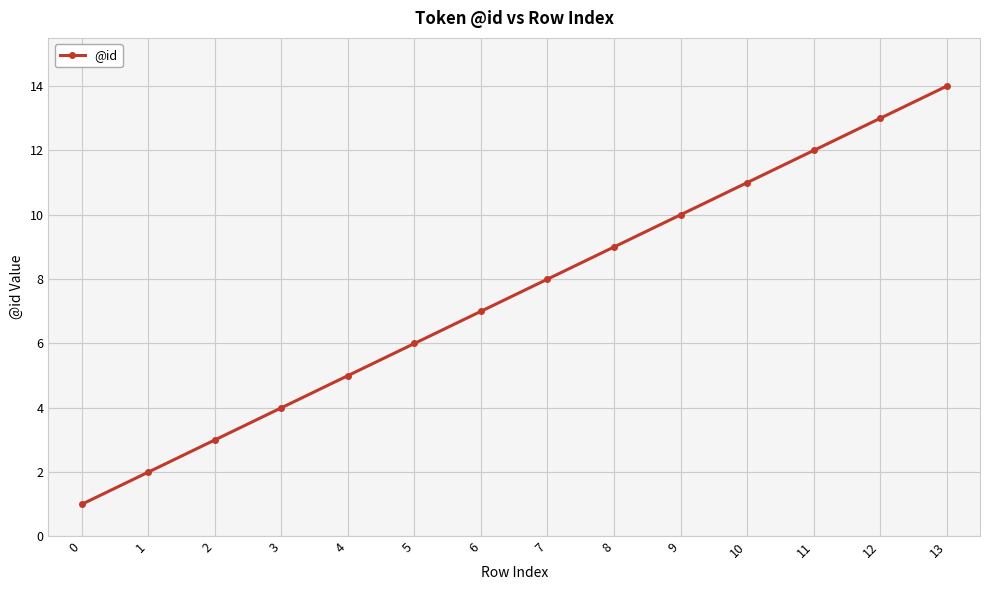

Where is the data nearest to the value 7?

6